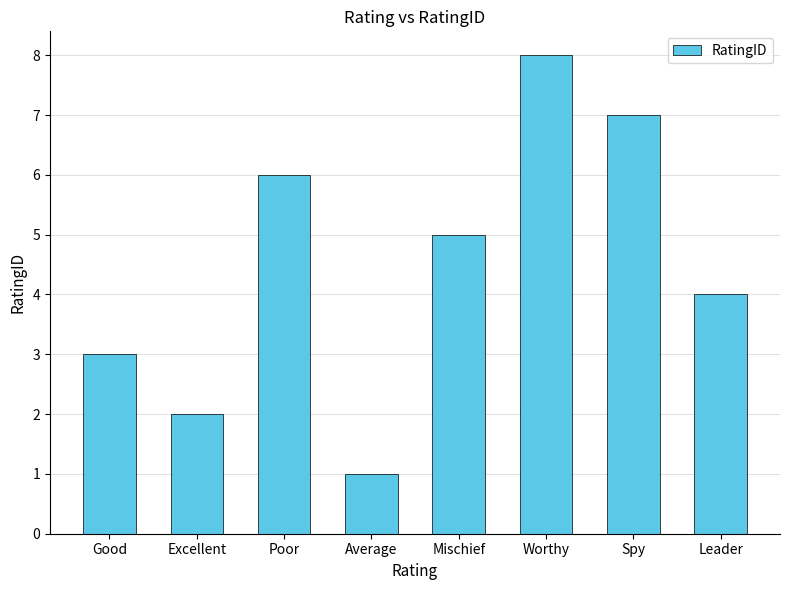

Approximately how many times larger is the value at Average compared to Poor?

0.2